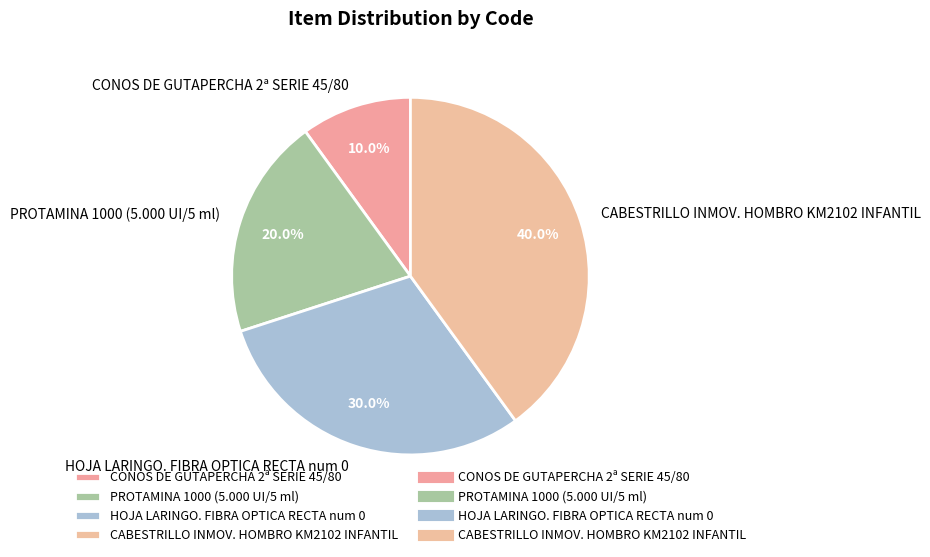

How many slices are in this pie chart?

4